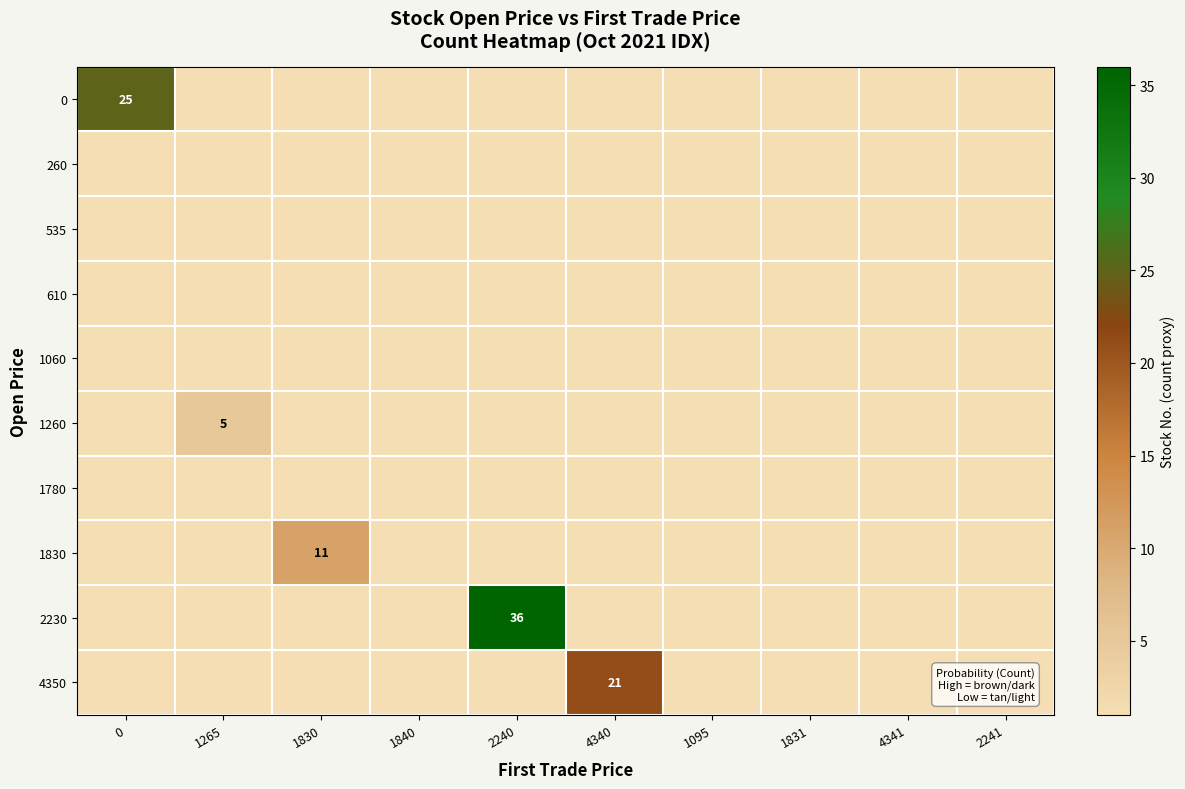

Is it true that 4350 equals 21 at 4340?

True